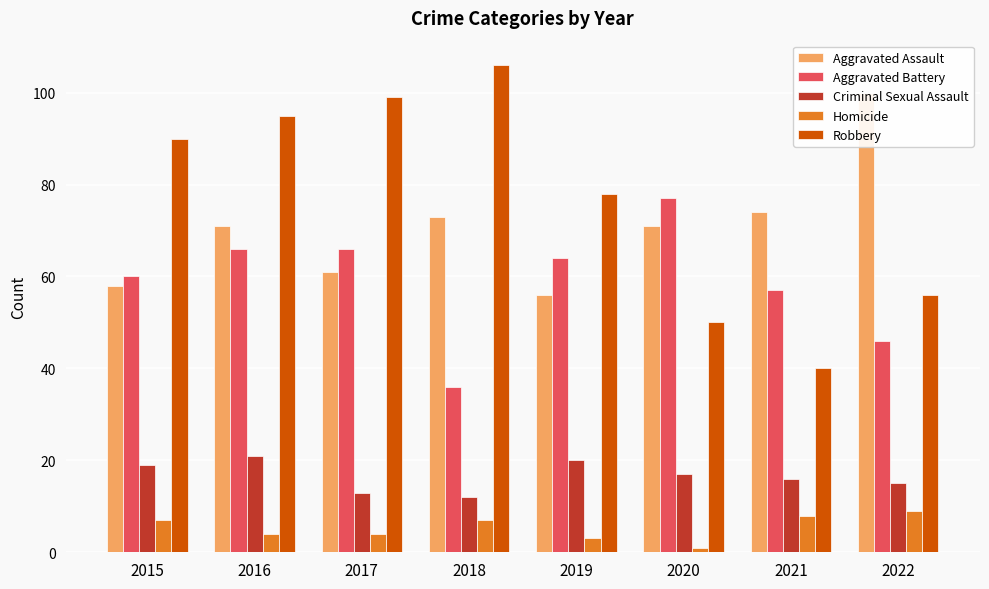

What is the difference between the second highest and minimum values in the Homicide series?

7